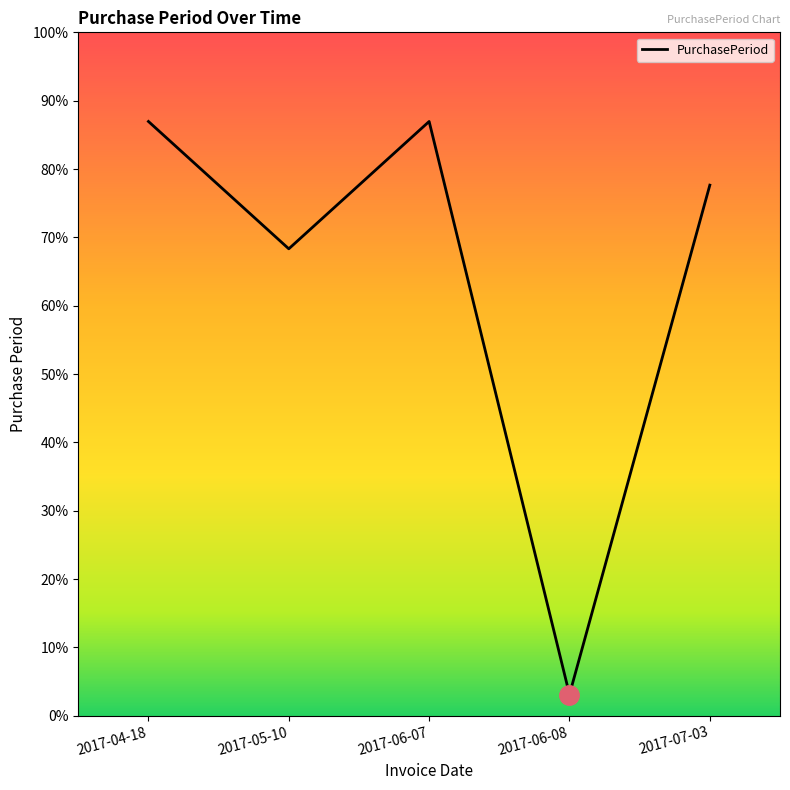

At which label is the value closest to 14?

2017-05-10